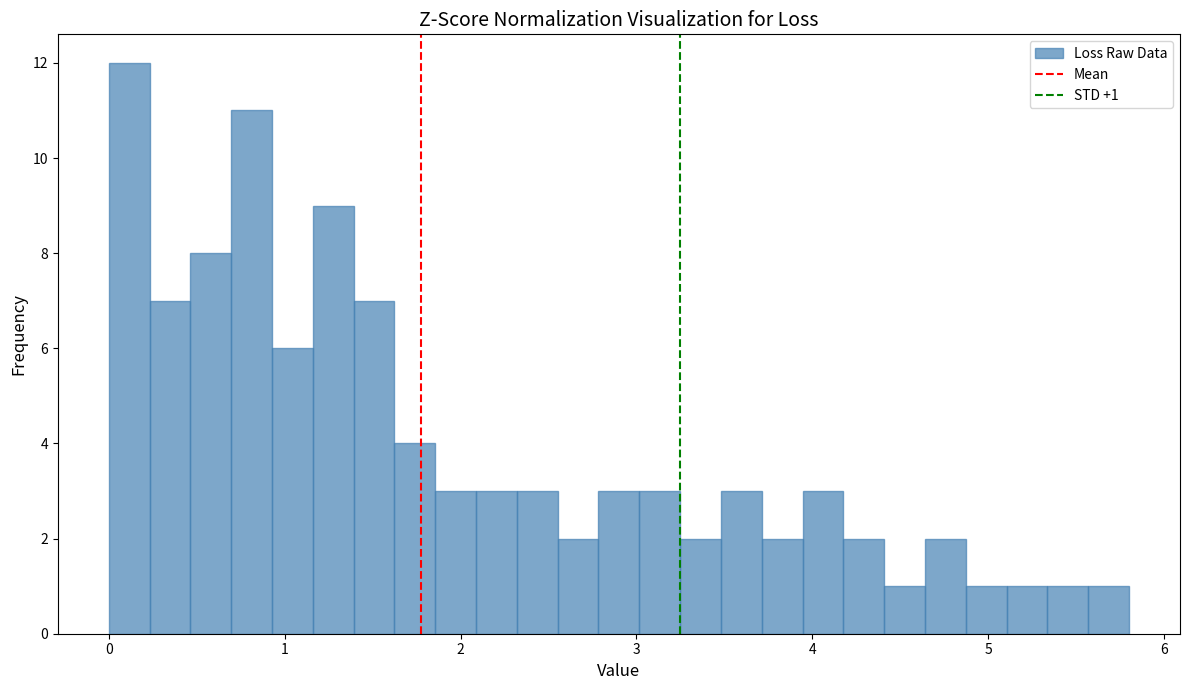

Read against the x-axis, roughly where is the centre of the tallest bar?

0.1